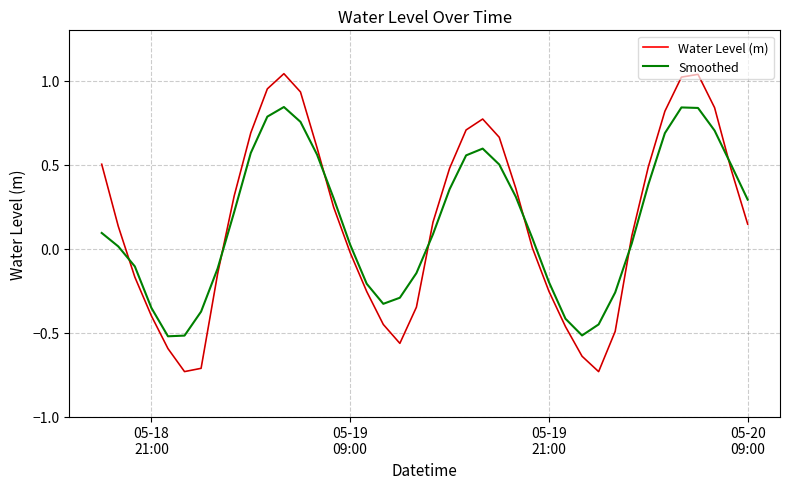

Which series has the largest range (max minus min)?

Water Level (m)